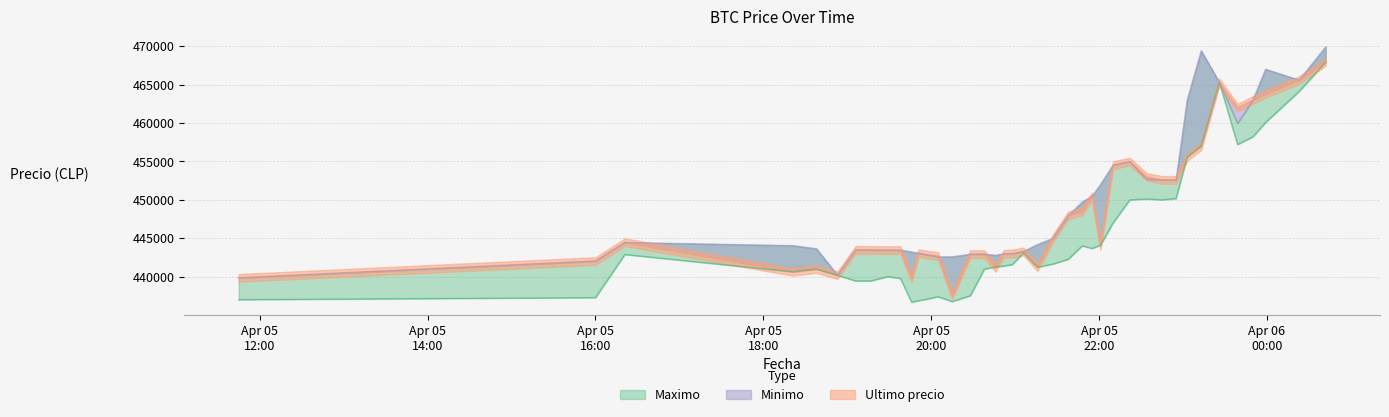

What is the maximum value for Minimo?

469917